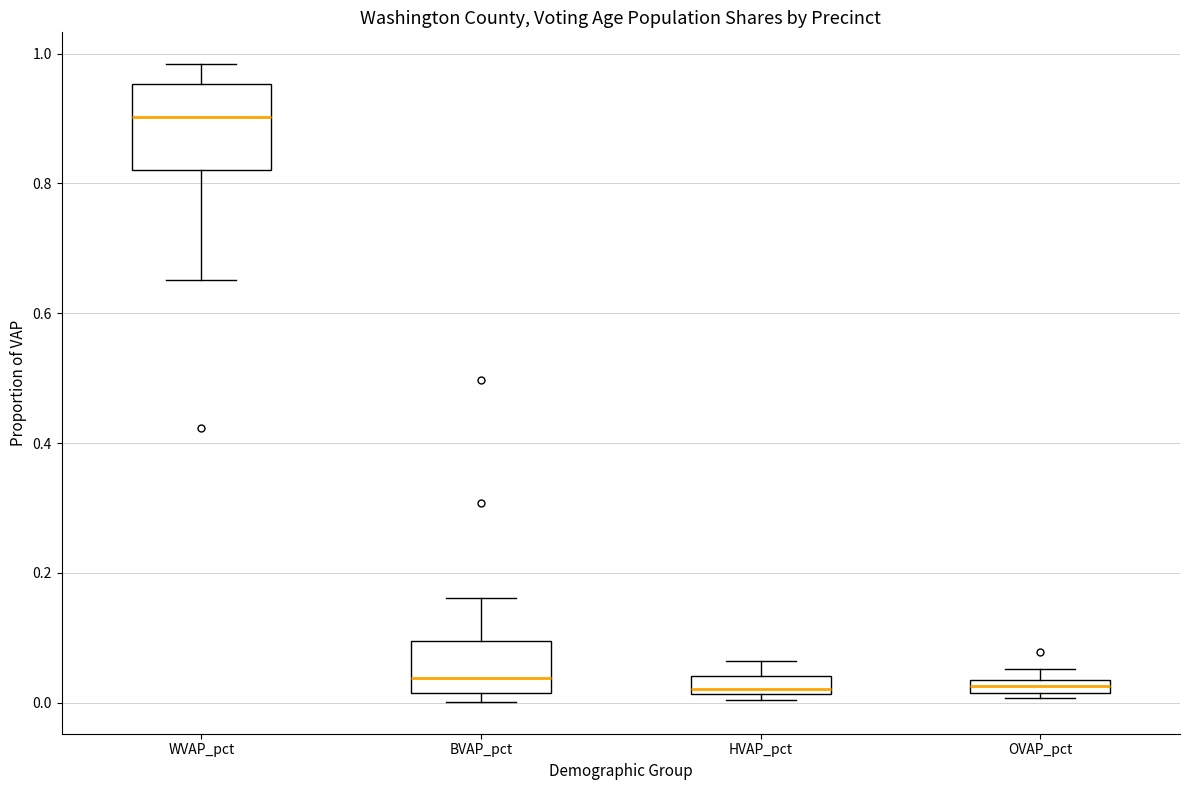

Which box is the tallest, from its lower edge to its upper edge?

WVAP_pct